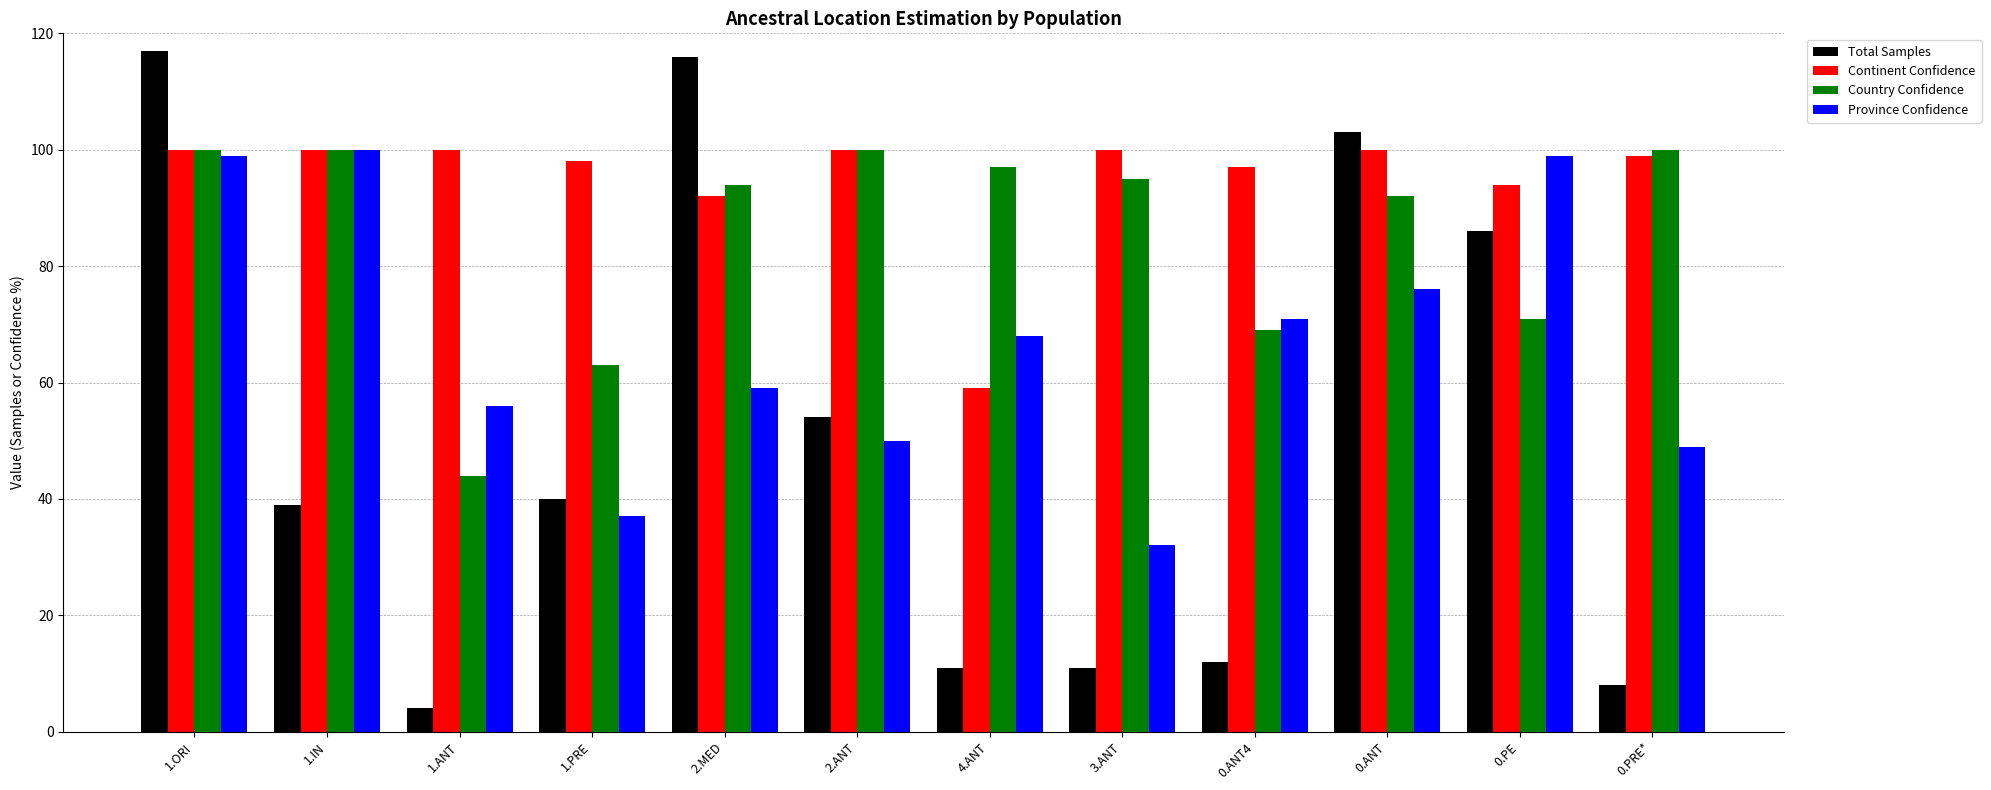

What is the value of the Country Confidence bar at the 11th from the left?

71